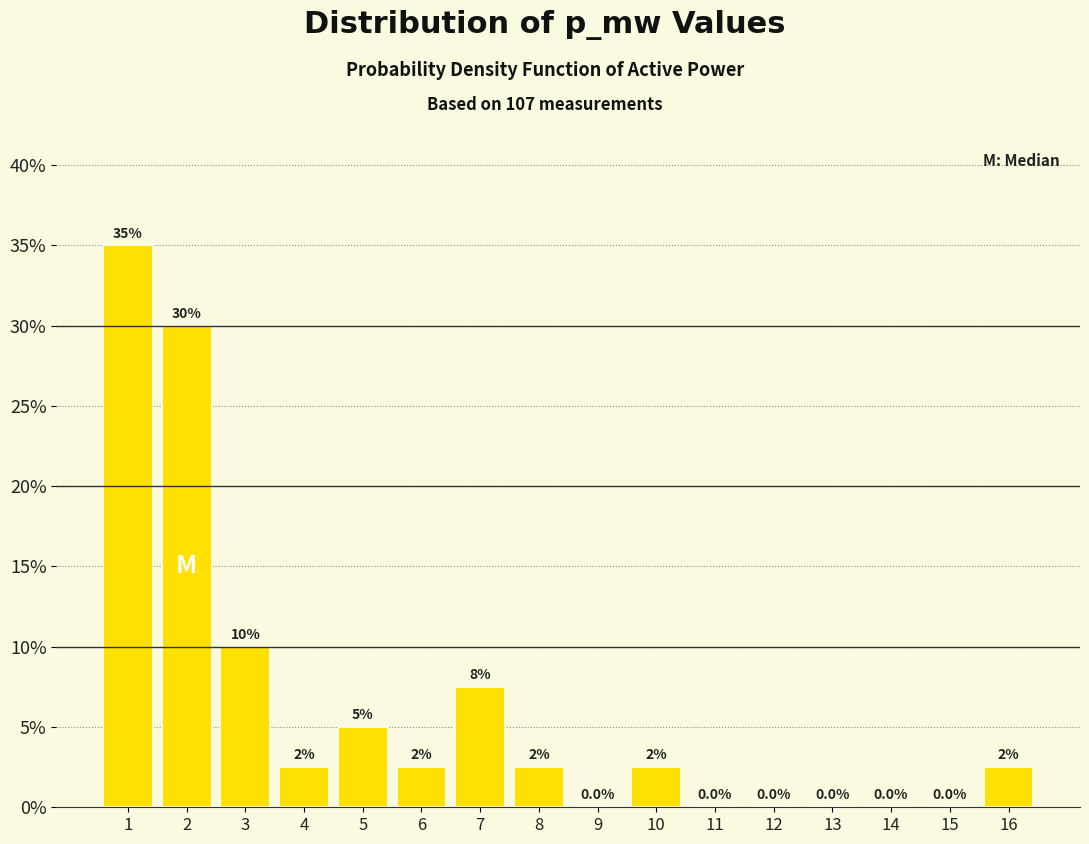

Reading left to right, extract all data points from this chart.

1=35.0	2=30.0	3=10.0	4=2.5	5=5.0	6=2.5	7=7.5	8=2.5	9=0.0	10=2.5	11=0.0	12=0.0	13=0.0	14=0.0	15=0.0	16=2.5